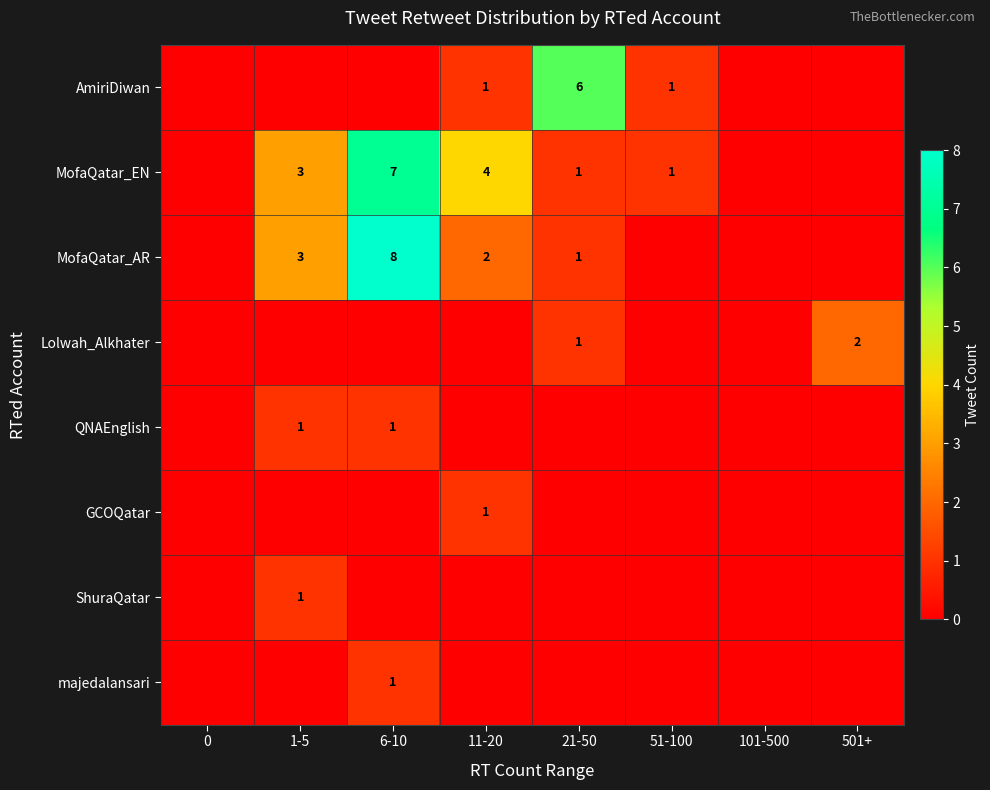

What is the difference between the MofaQatar_AR values at 6-10 and 21-50?

7